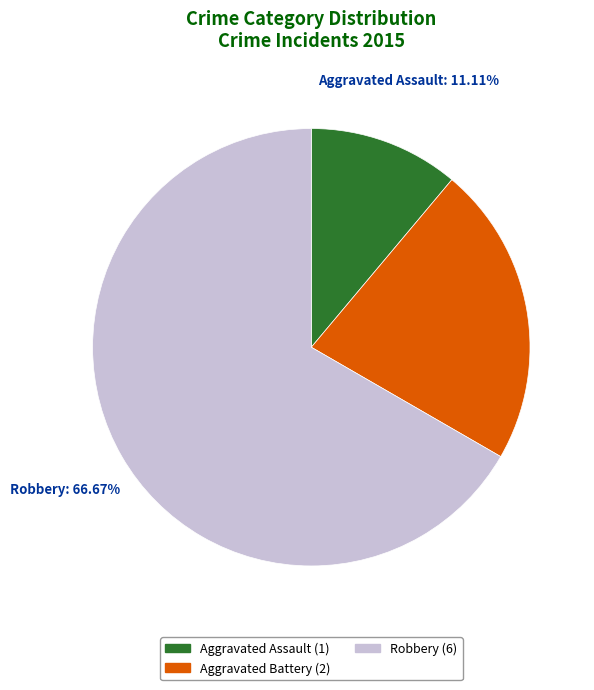

Do Aggravated Assault and Robbery together represent more than half of the pie?

Yes